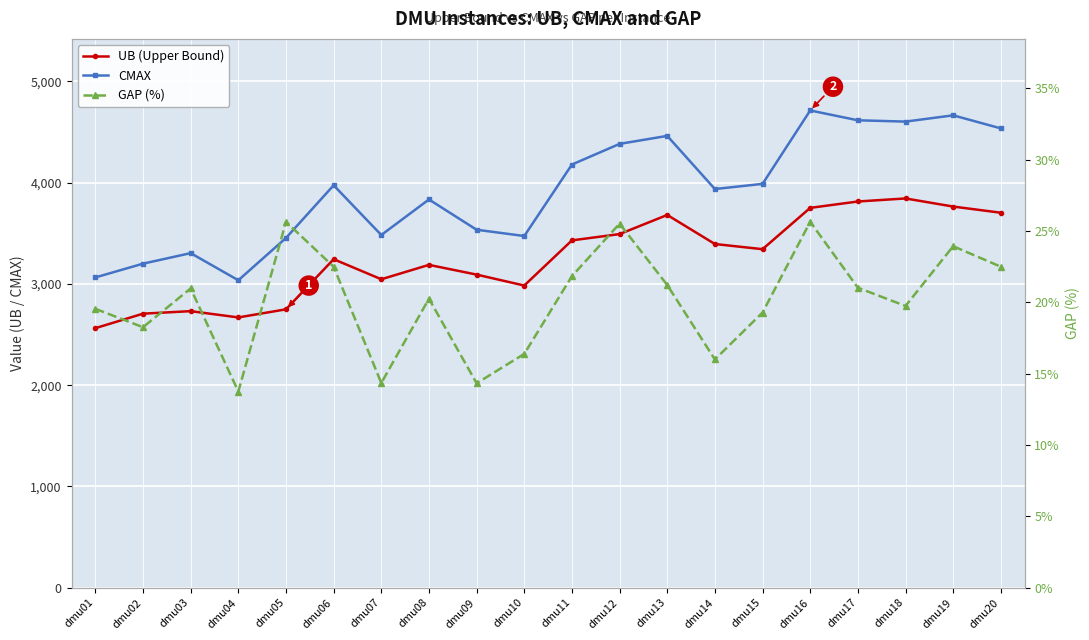

Which series changed the most between dmu01 and dmu12?

CMAX